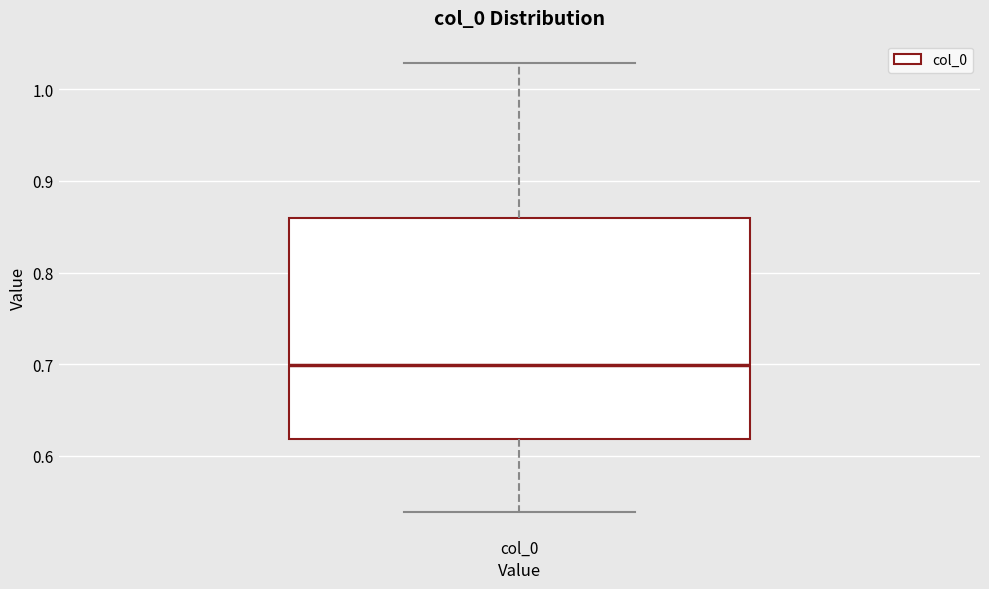

Where is the upper edge of the box for col_0 on the y-axis? The values are not printed on the chart, so give them approximately, as read against the axis.

0.86